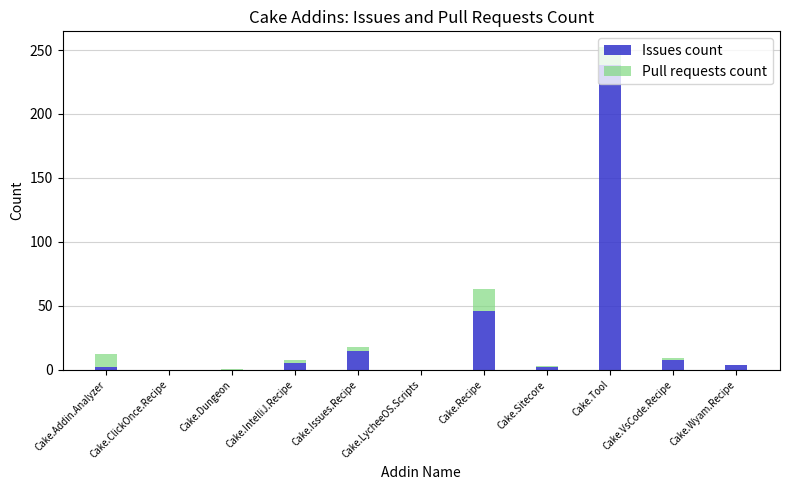

The Issues count series shows 8 at Cake.VsCode.Recipe. True or false?

True